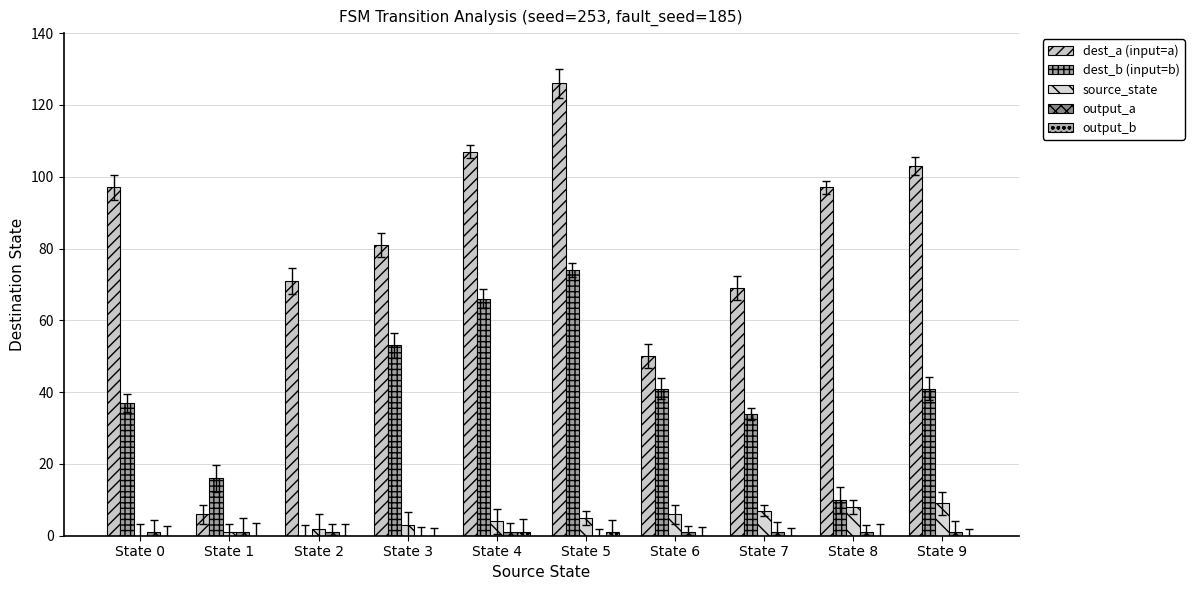

Reading right to left, extract all data points from this chart.

dest_a (input=a): State 9=103	State 8=97	State 7=69	State 6=50	State 5=126	State 4=107	State 3=81	State 2=71	State 1=6	State 0=97
dest_b (input=b): State 9=41	State 8=10	State 7=34	State 6=41	State 5=74	State 4=66	State 3=53	State 2=0	State 1=16	State 0=37
source_state: State 9=9	State 8=8	State 7=7	State 6=6	State 5=5	State 4=4	State 3=3	State 2=2	State 1=1	State 0=0
output_a: State 9=1	State 8=1	State 7=1	State 6=1	State 5=0	State 4=1	State 3=0	State 2=1	State 1=1	State 0=1
output_b: State 9=0	State 8=0	State 7=0	State 6=0	State 5=1	State 4=1	State 3=0	State 2=0	State 1=0	State 0=0